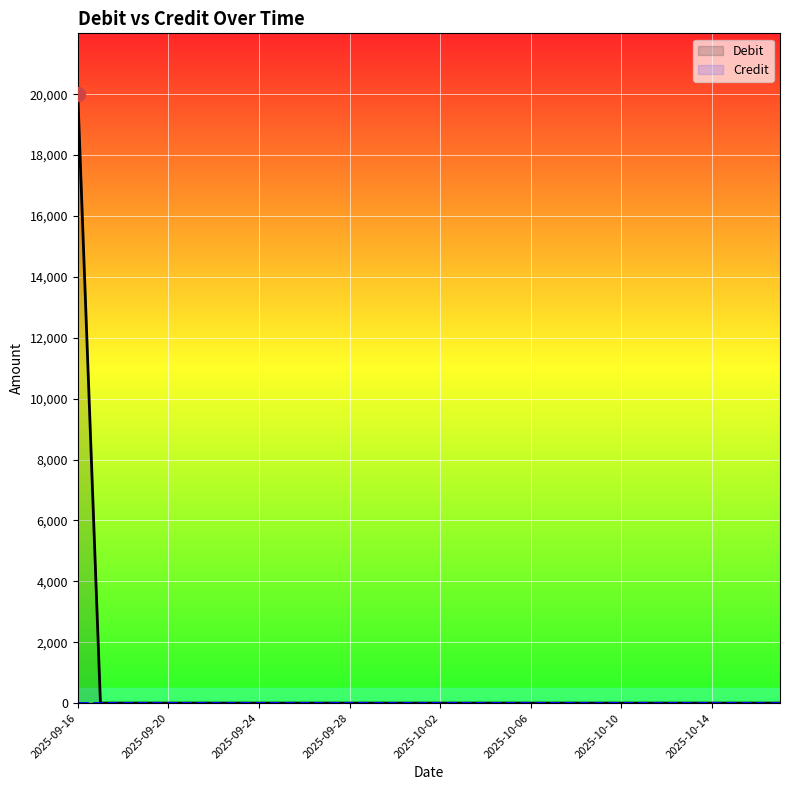

What is the difference between the maximum and second lowest values?

20000